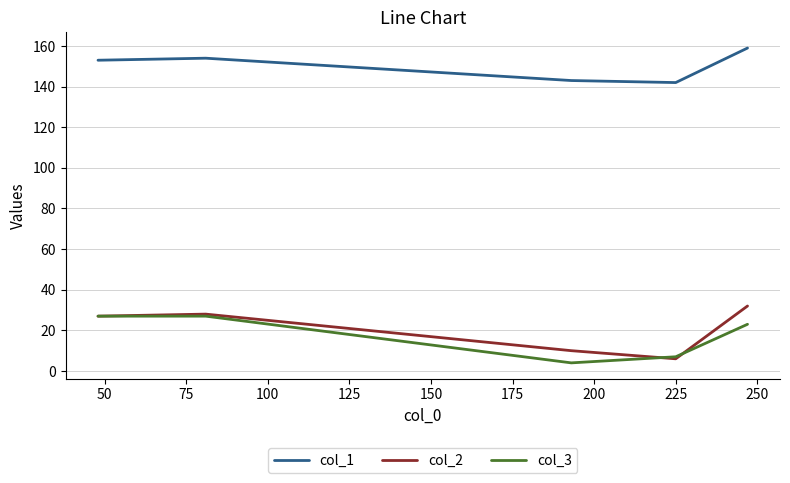

Reading left to right, transcribe all the data shown in this chart.

col_1: 153	154	143	142	159
col_2: 27	28	10	6	32
col_3: 27	27	4	7	23